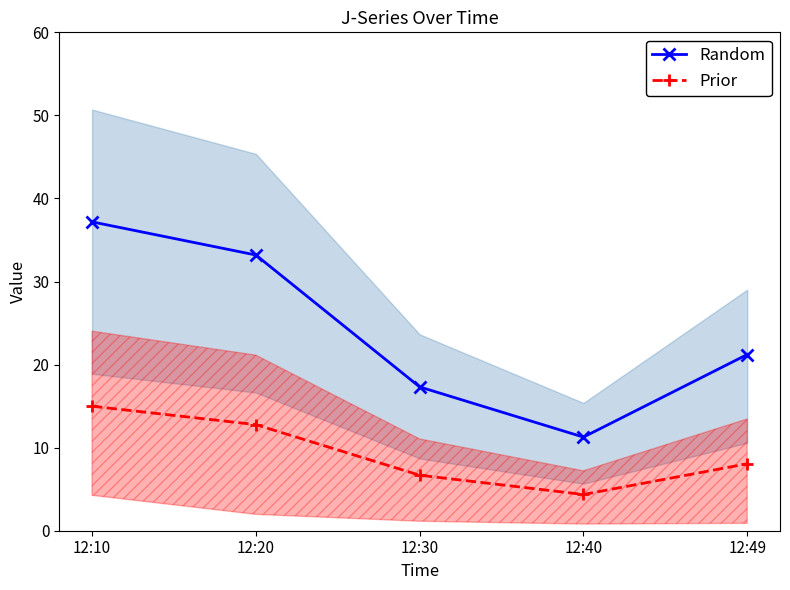

What is the approximate value of Prior at 12:30?

6.7